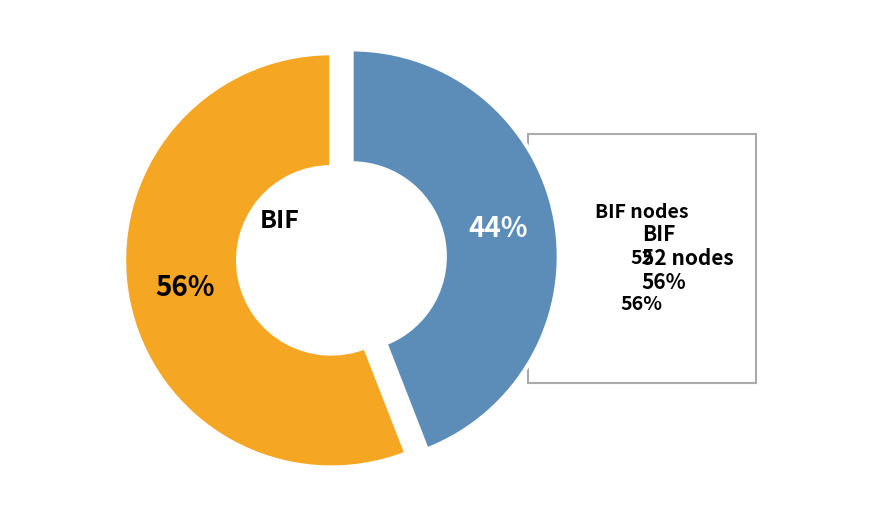

To the nearest percent, what is the difference between the largest and smallest slice percentages?

12%